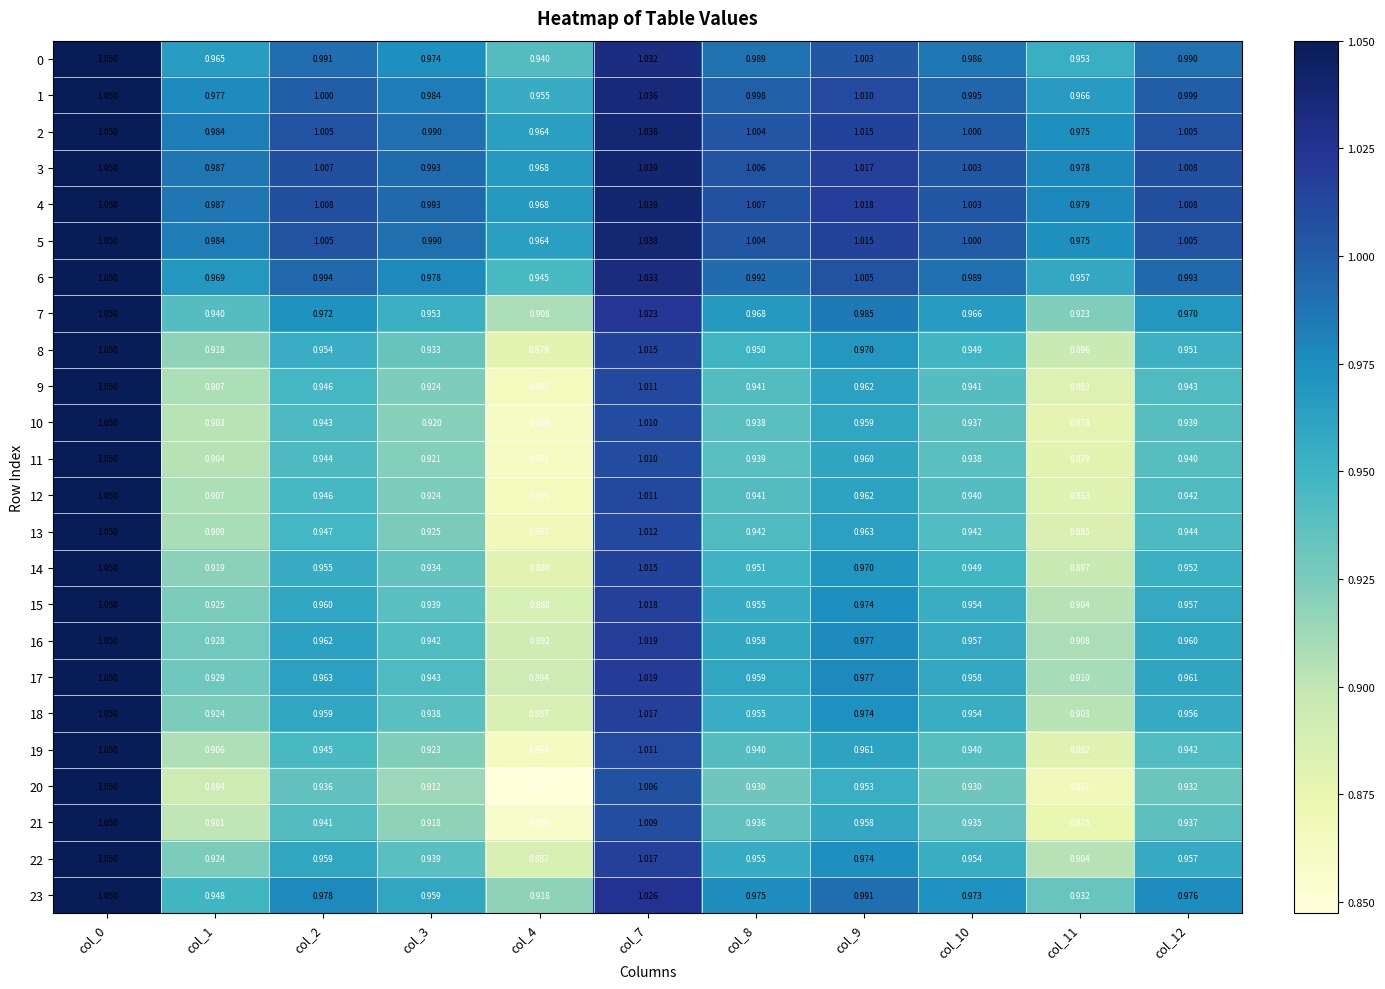

Which label corresponds to the largest value in the chart?

col_0